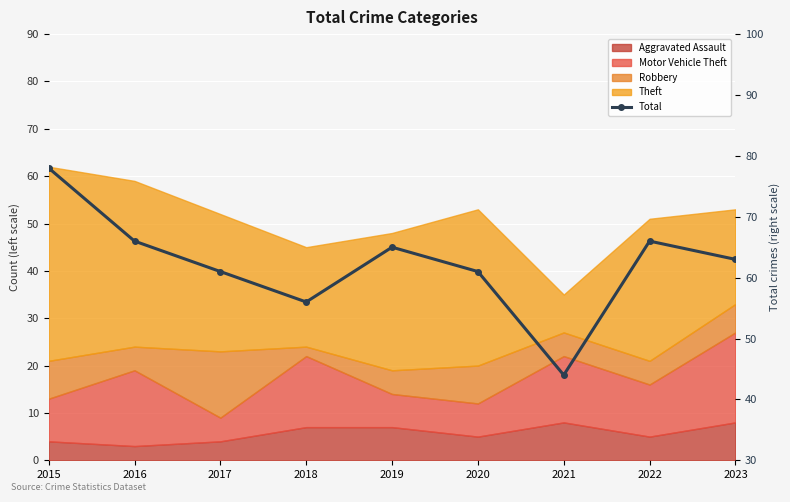

At which category does the data reach its first local peak?

2019